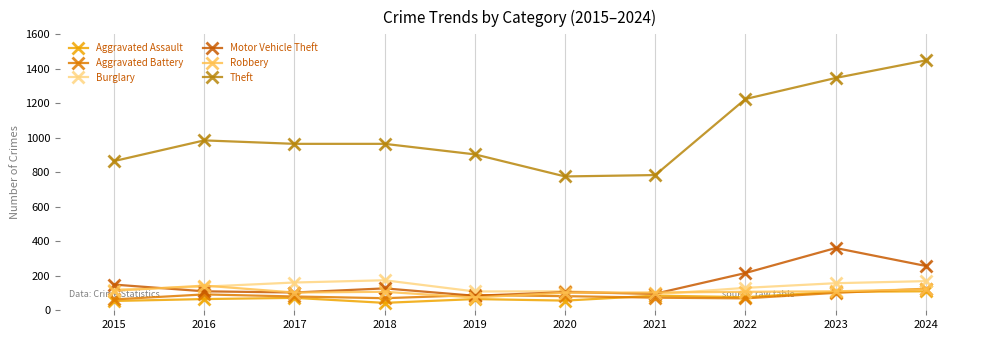

Which series has the largest range (max minus min)?

Theft